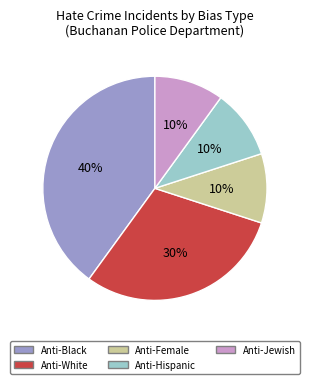

Which slice is the largest?

Anti-Black